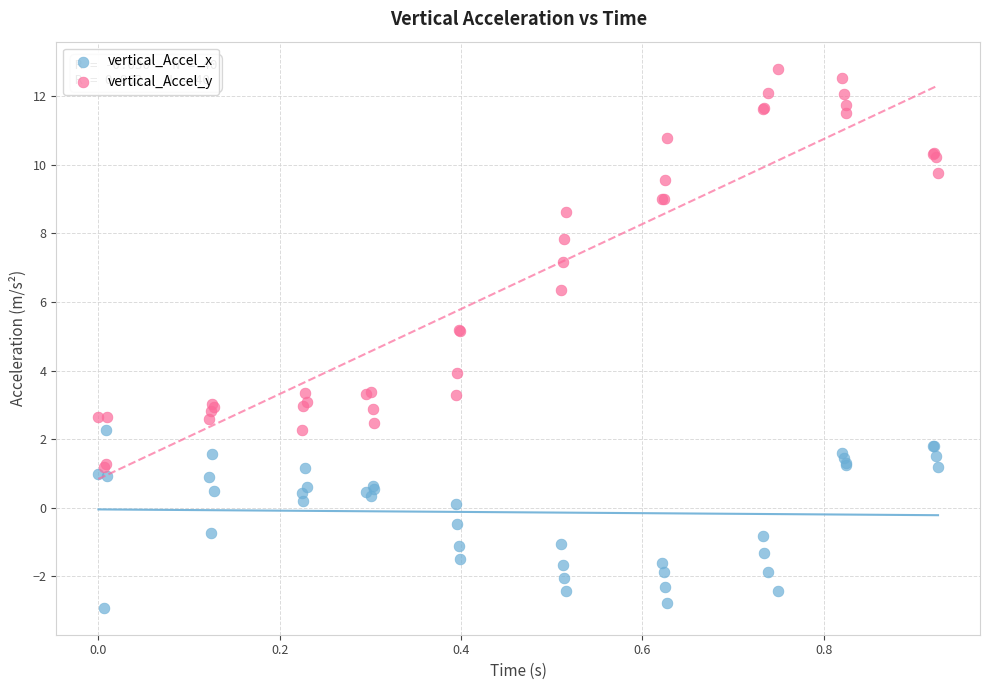

In the vertical_Accel_y series, what Y value is closest to 6?

6.4